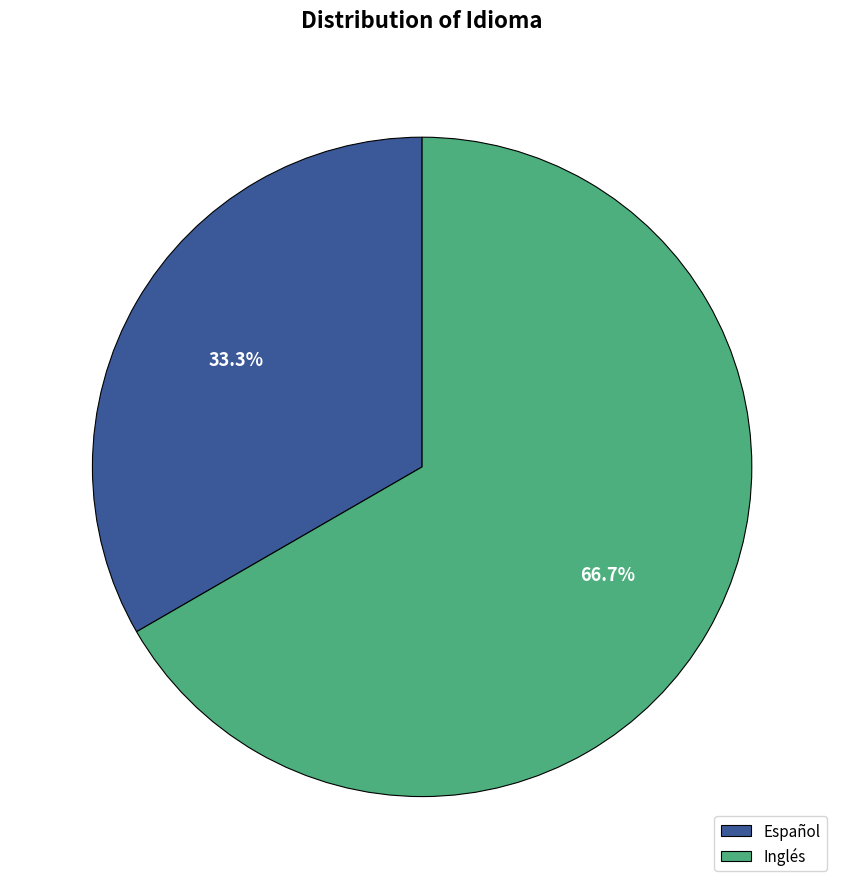

Combined, what portion of the pie is Inglés and Español?

100.0%